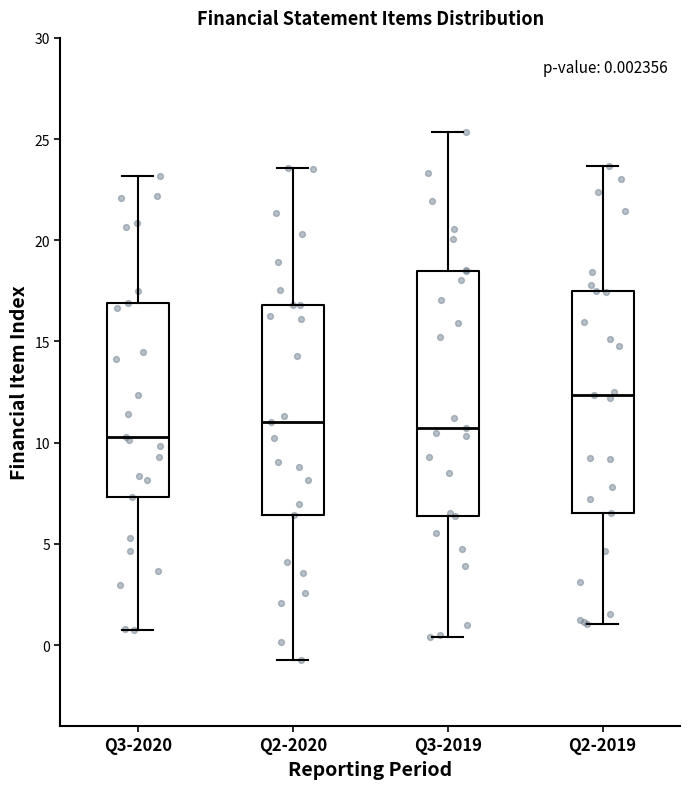

Which box has the highest median line?

Q2-2019